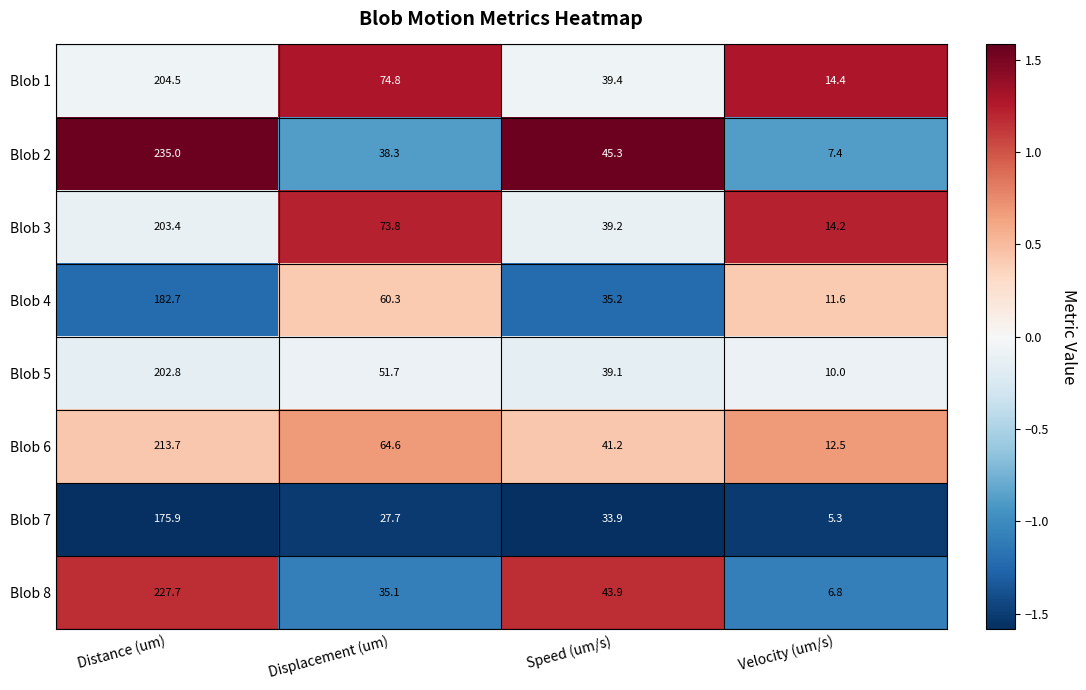

Is the value of Blob 5 at Speed (um/s) greater than the value of Blob 1 at Distance (um)?

No